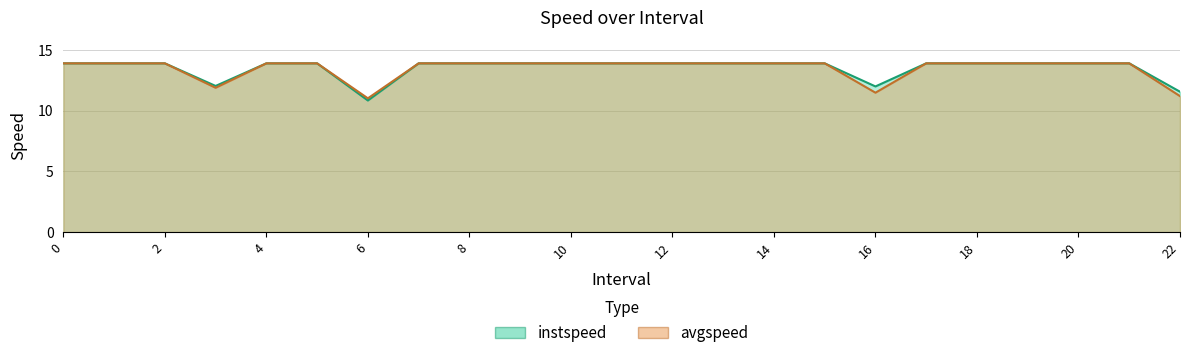

Between 5 and 15, which series saw the biggest shift?

instspeed